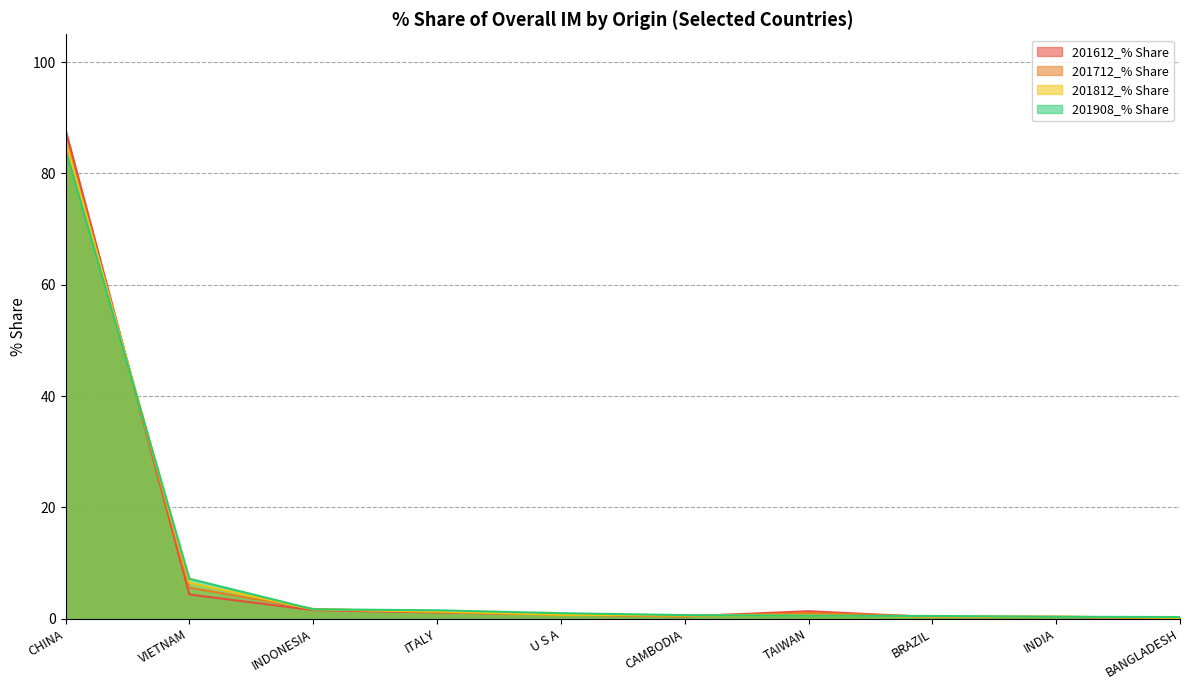

At which category is the sum across all series the highest?

CHINA